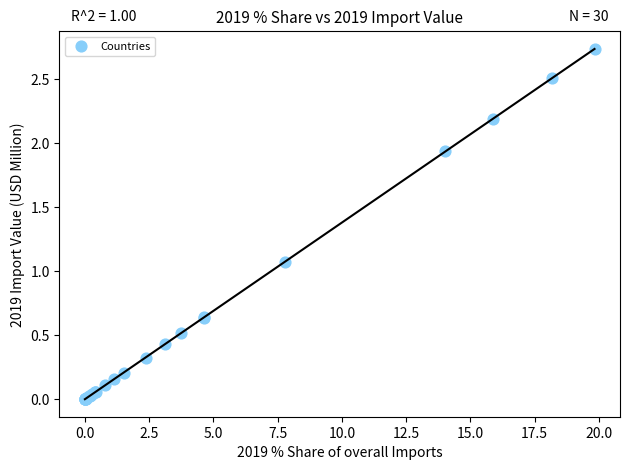

What Y value in the scatter plot is closest to 1?

1.1